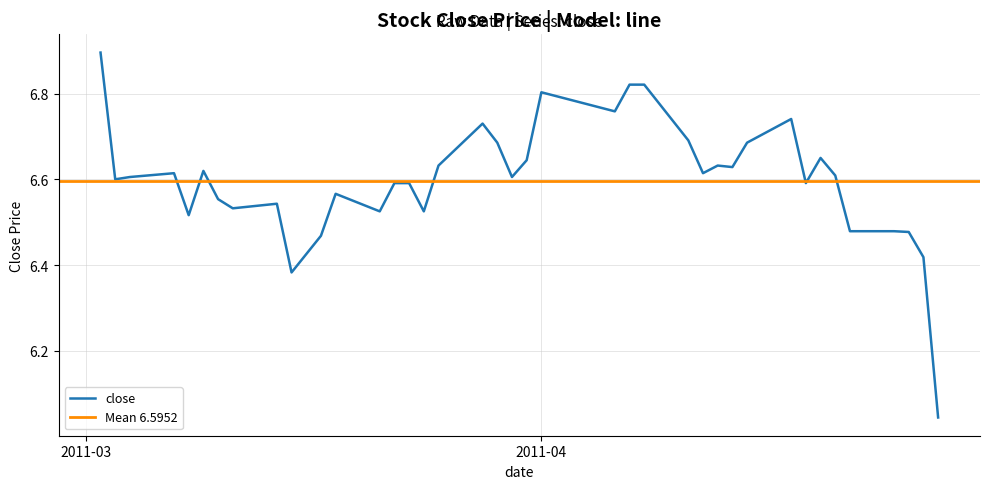

What is the label of the 7th point from the right?

2011-04-20